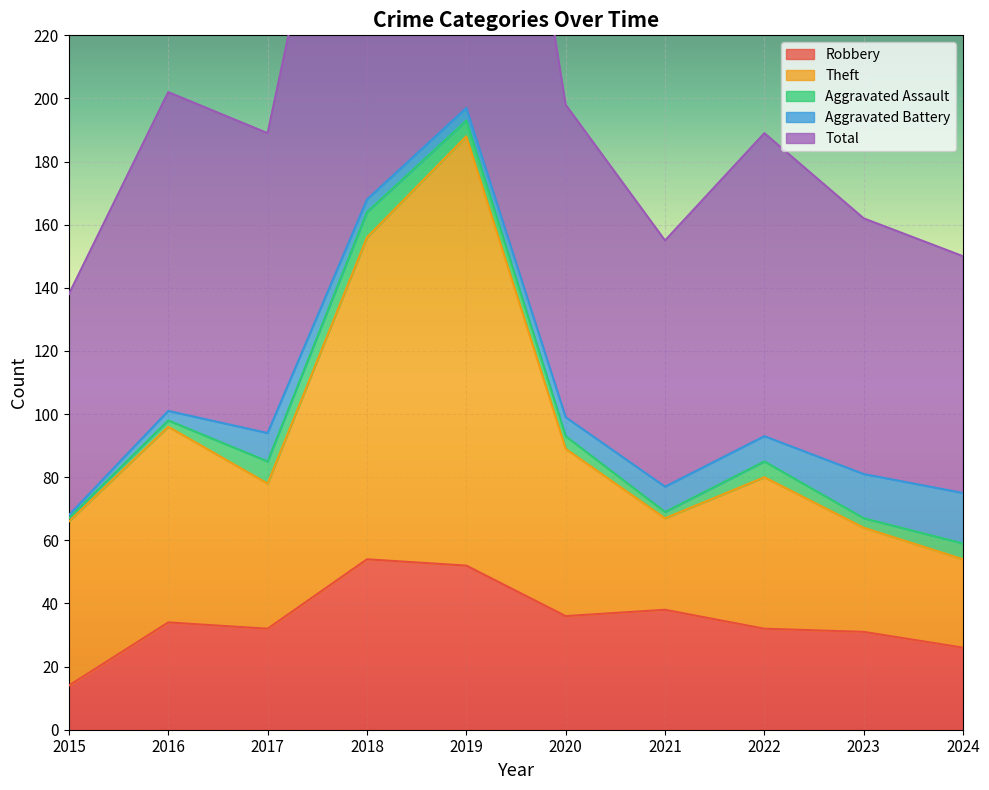

The Robbery series shows 32 at 2022. True or false?

True